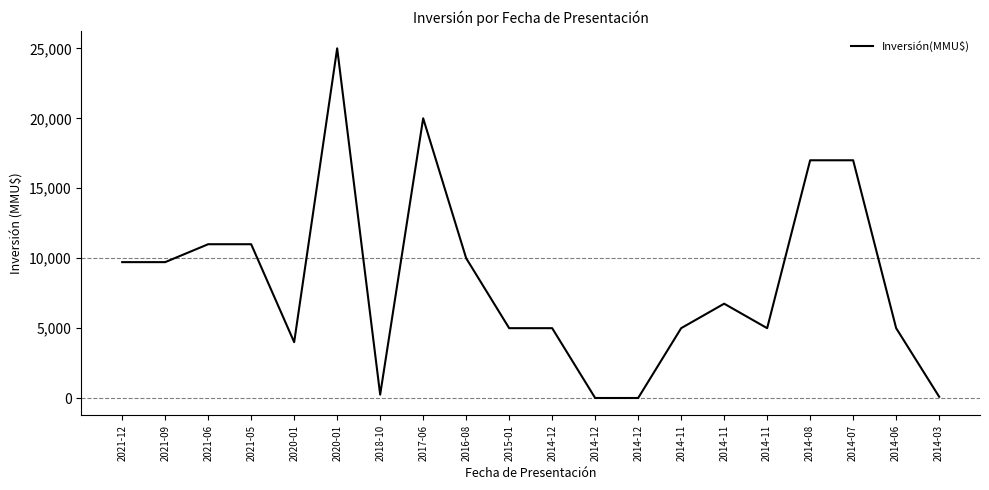

Where does the data first go above 6750?

2021-12